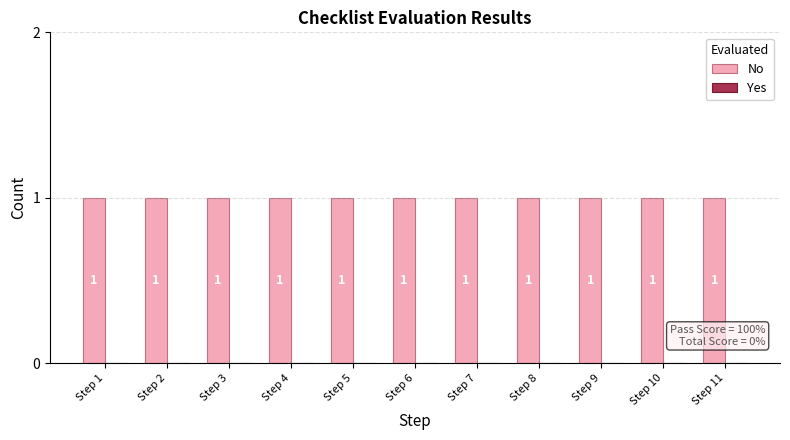

At Step 7, list the series in order from largest to smallest.

No, Yes